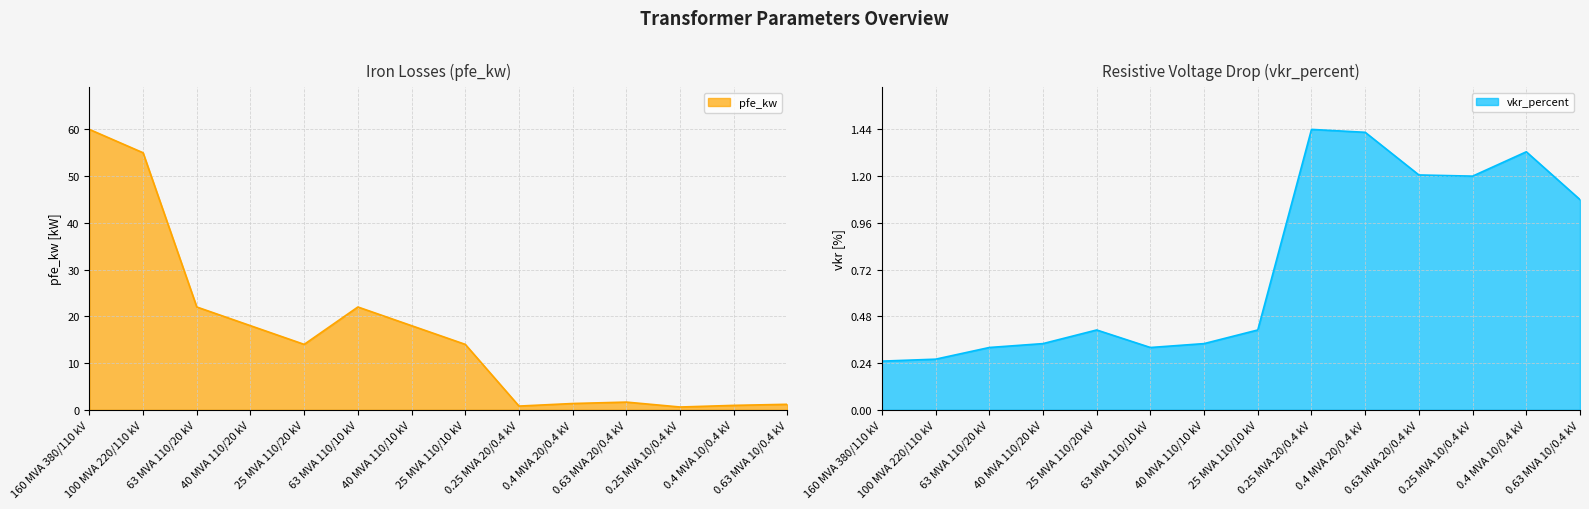

How many times do vkr_percent and pfe_kw cross each other?

4